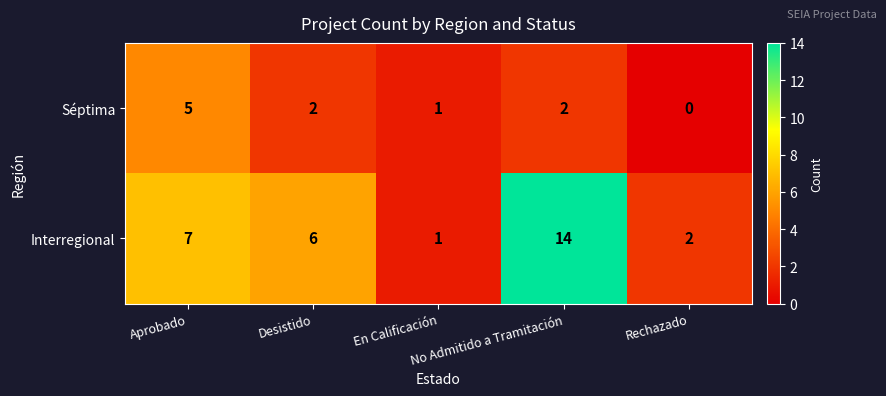

Rank the series by their average value, from lowest to highest.

Séptima, Interregional